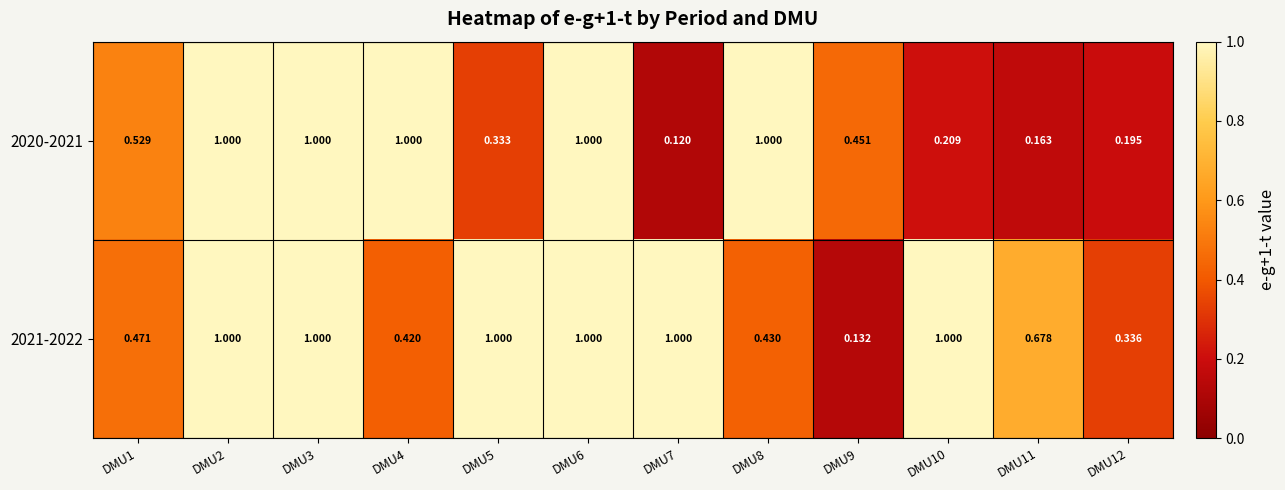

Reading left to right, extract all data points from this chart.

2020-2021: DMU1=0.5	DMU2=1.0	DMU3=1.0	DMU4=1.0	DMU5=0.3	DMU6=1.0	DMU7=0.1	DMU8=1.0	DMU9=0.5	DMU10=0.2	DMU11=0.2	DMU12=0.2
2021-2022: DMU1=0.5	DMU2=1.0	DMU3=1.0	DMU4=0.4	DMU5=1.0	DMU6=1.0	DMU7=1.0	DMU8=0.4	DMU9=0.1	DMU10=1.0	DMU11=0.7	DMU12=0.3